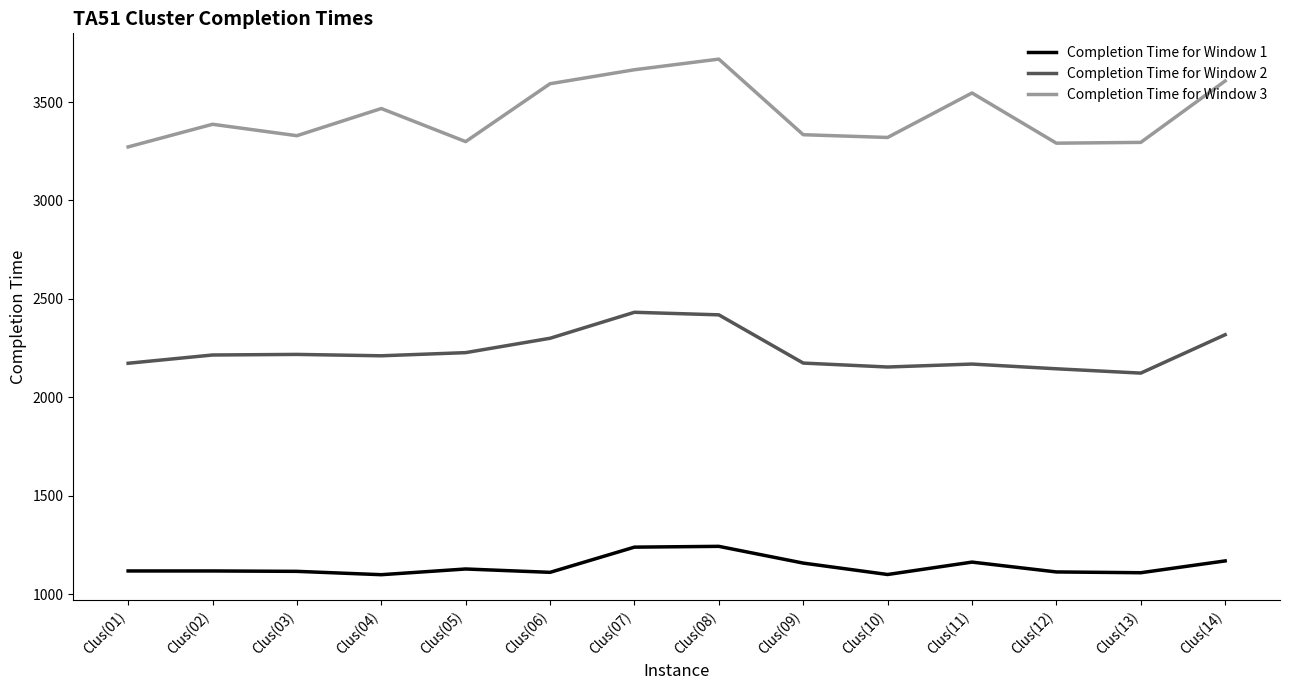

In Completion Time for Window 3, how many points are lower than both neighbors (excluding endpoints)?

4